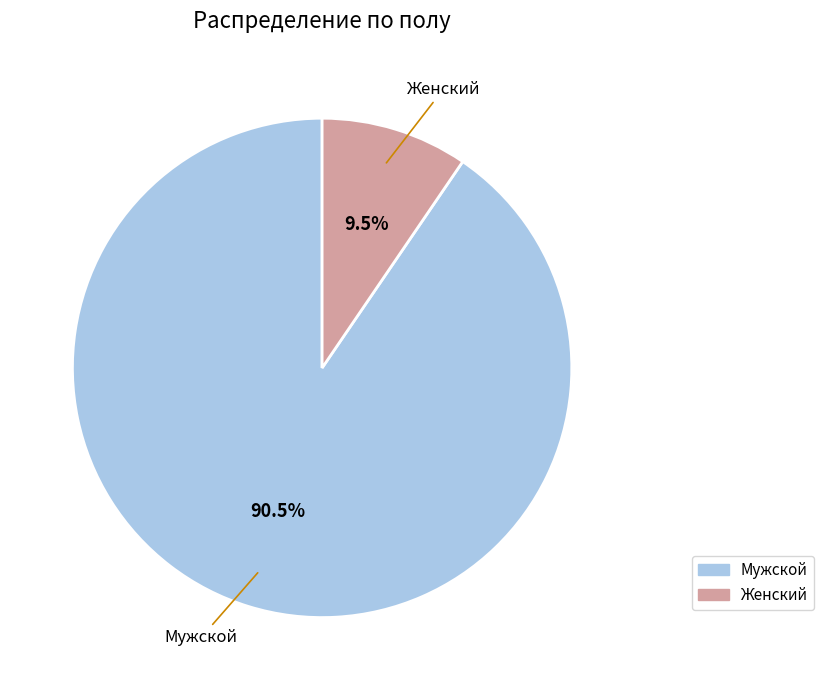

Is there any slice that represents more than half of the pie?

Yes